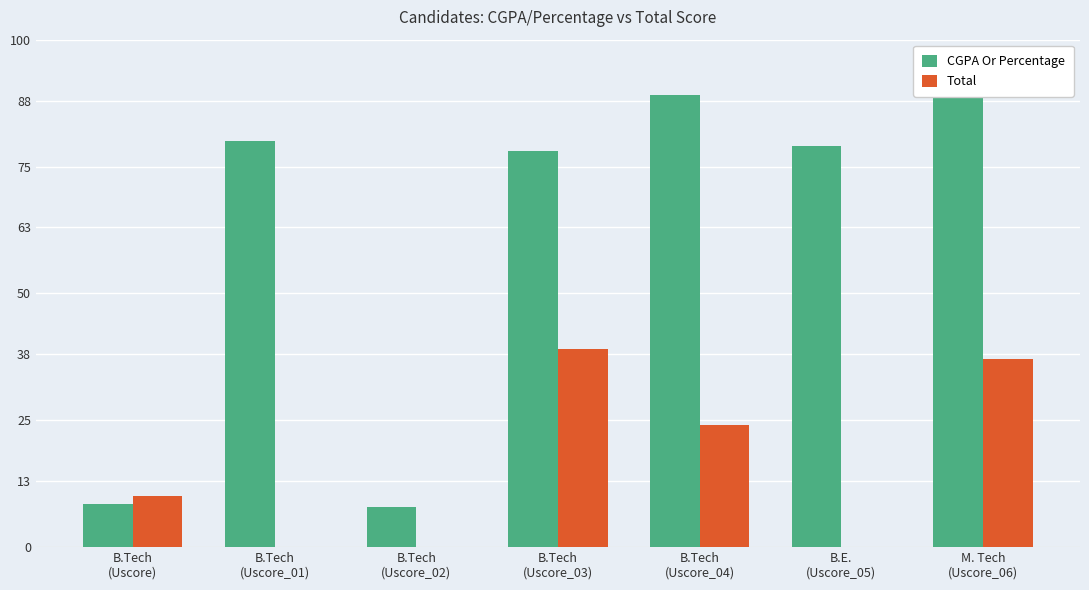

How many distinct data groups are displayed?

2